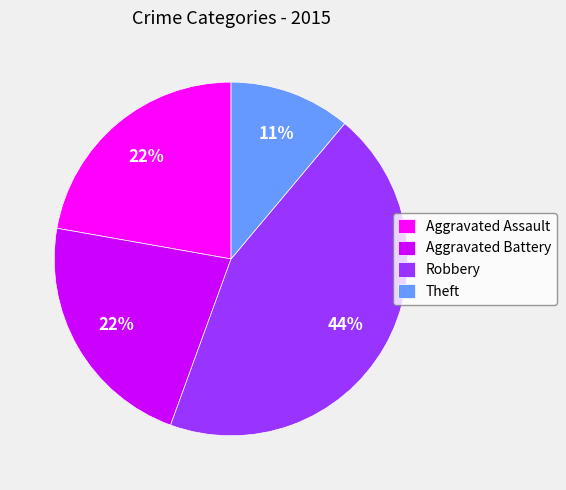

True or false: Aggravated Assault accounts for 28% of the total.

False